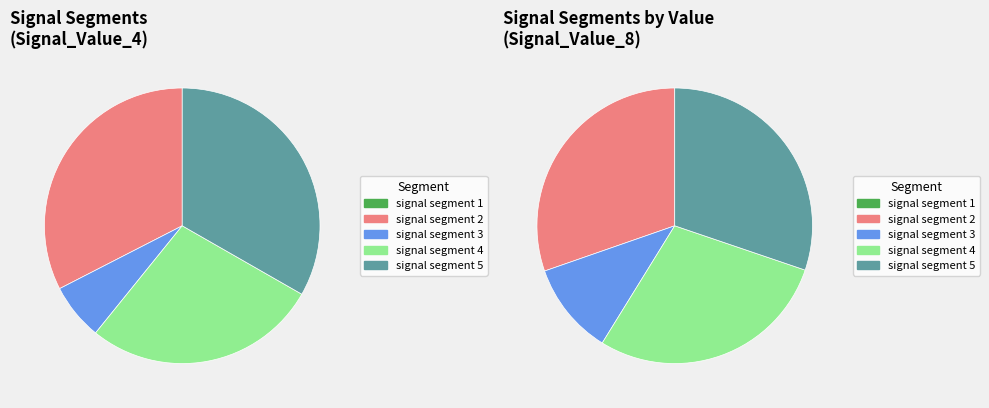

Does signal segment 4 represent more than half of the total?

No